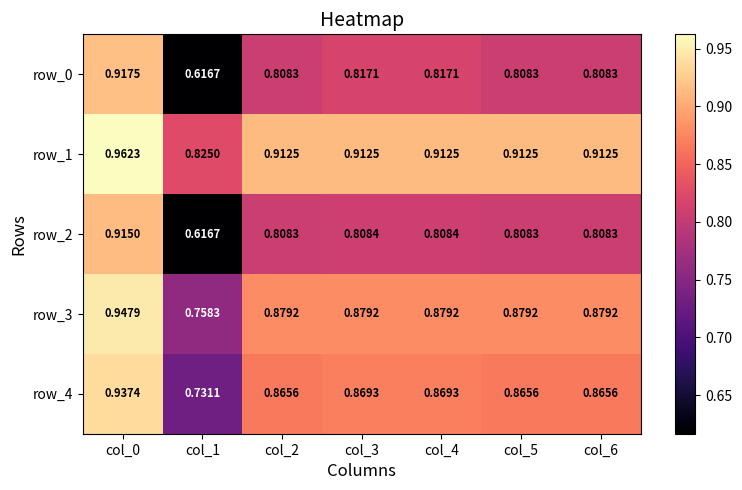

Rank the categories by row_4 value from lowest to highest.

col_1, col_2, col_5, col_6, col_3, col_4, col_0